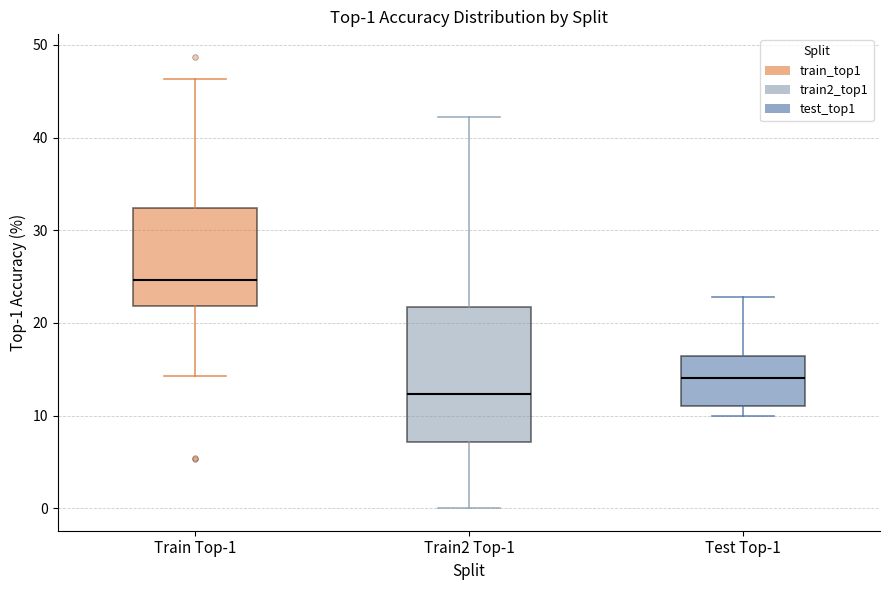

Which box has the lowest median line?

Train2 Top-1